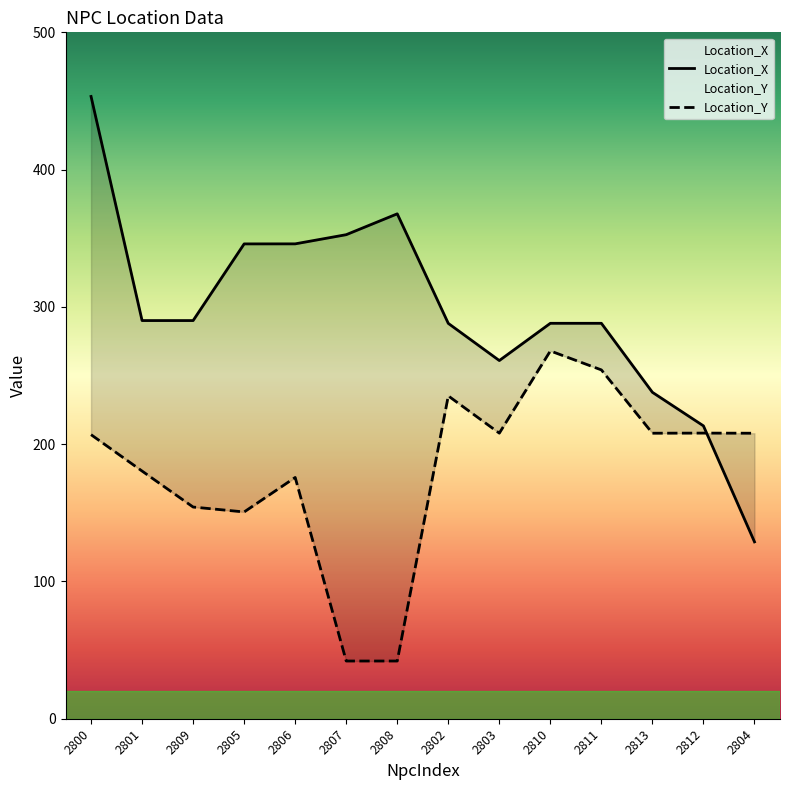

In Location_Y, how many points are lower than both neighbors (excluding endpoints)?

4